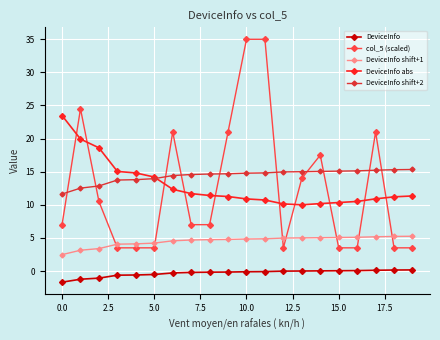

Which series has the largest range (max minus min)?

col_5 (scaled)